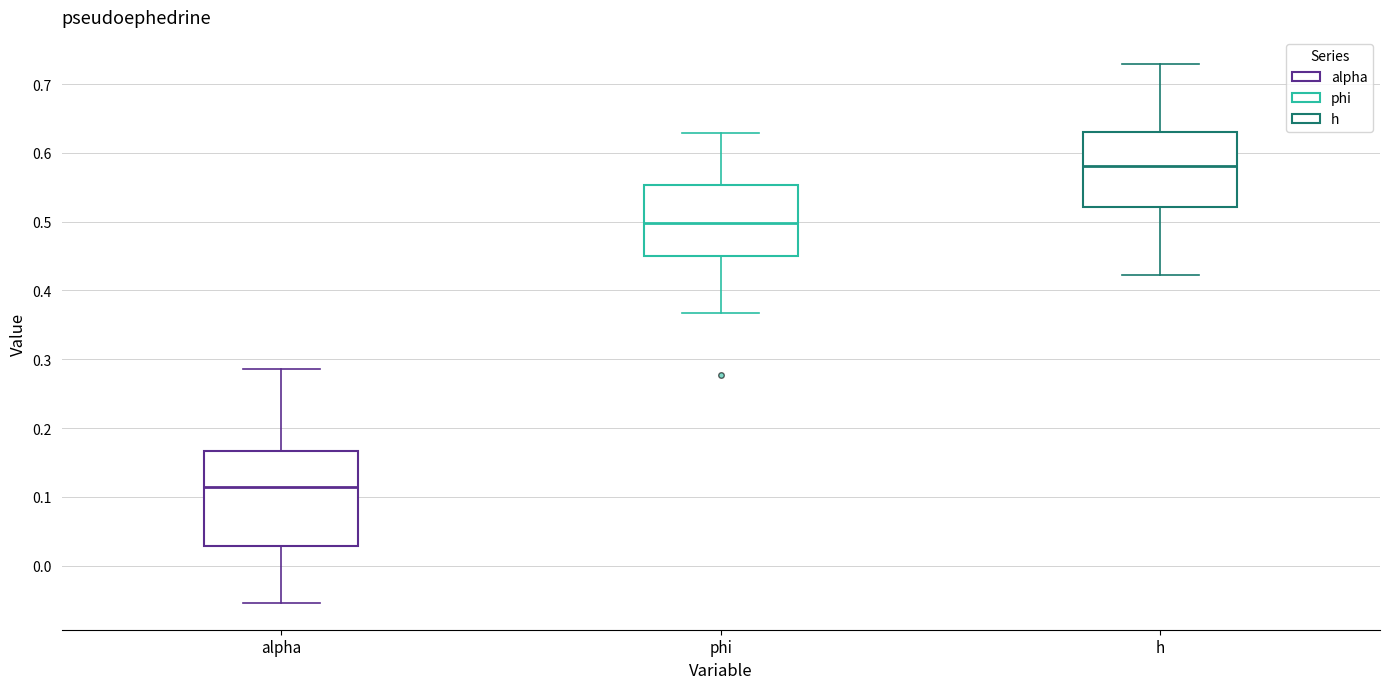

Which box has the lowest median line?

alpha